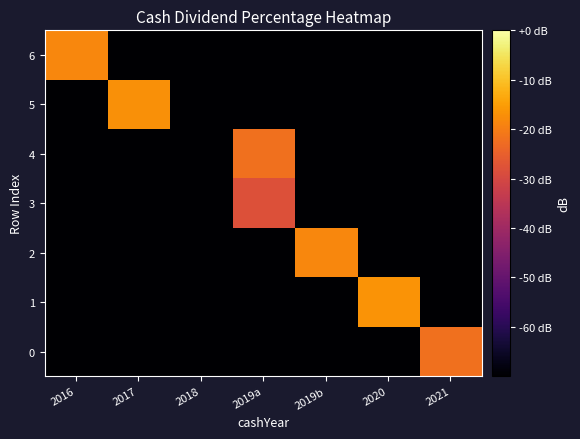

Which series has the largest range (max minus min)?

1